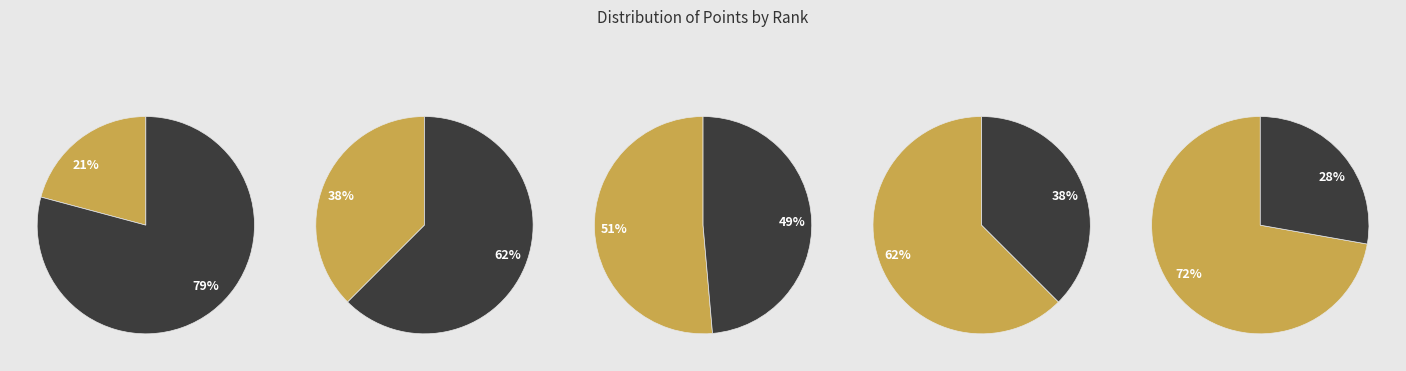

What is the ratio of the value at 1 to the value at 2?

1.2